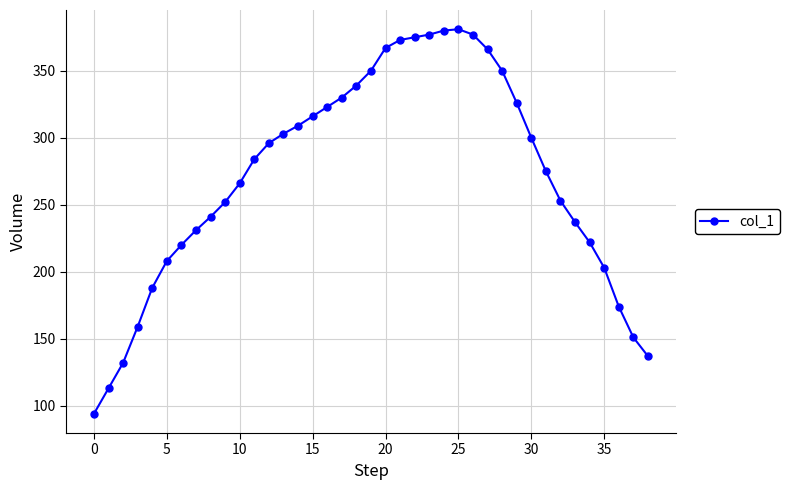

How many values are below 284?

19